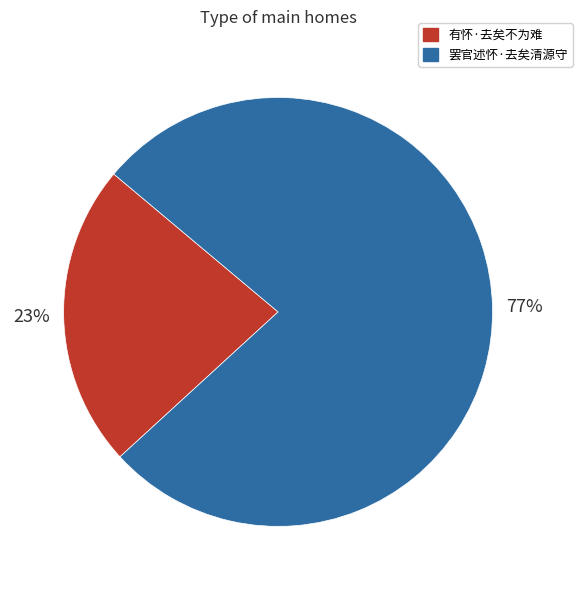

To the nearest percent, what is the combined percentage of 罢官述怀·去矣清源守 and 有怀·去矣不为难?

100%